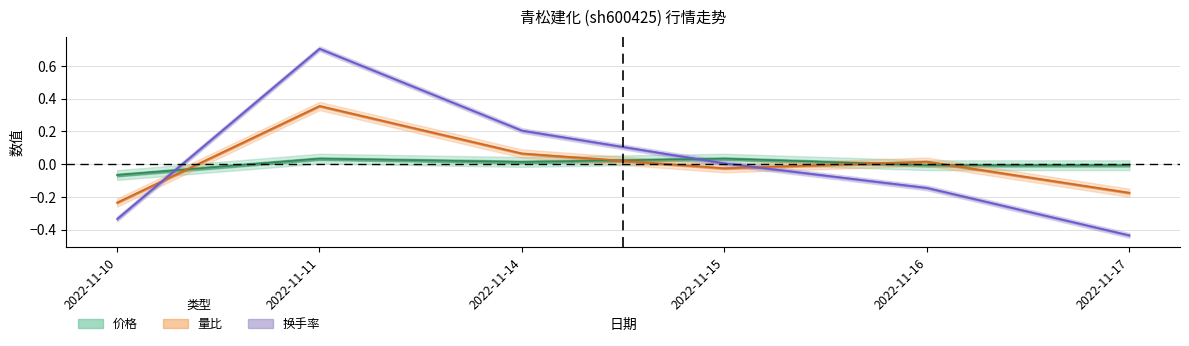

Is the value of 量比 at 2022-11-17 greater than the value of 换手率 at 2022-11-14?

No